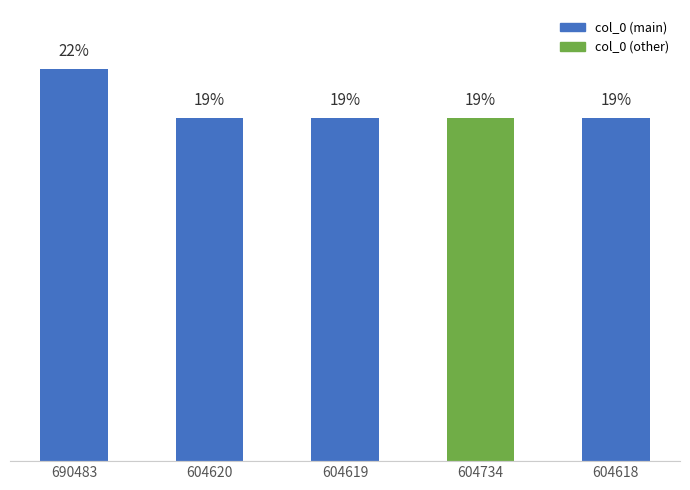

What is the difference between the maximum and minimum values?

2.8